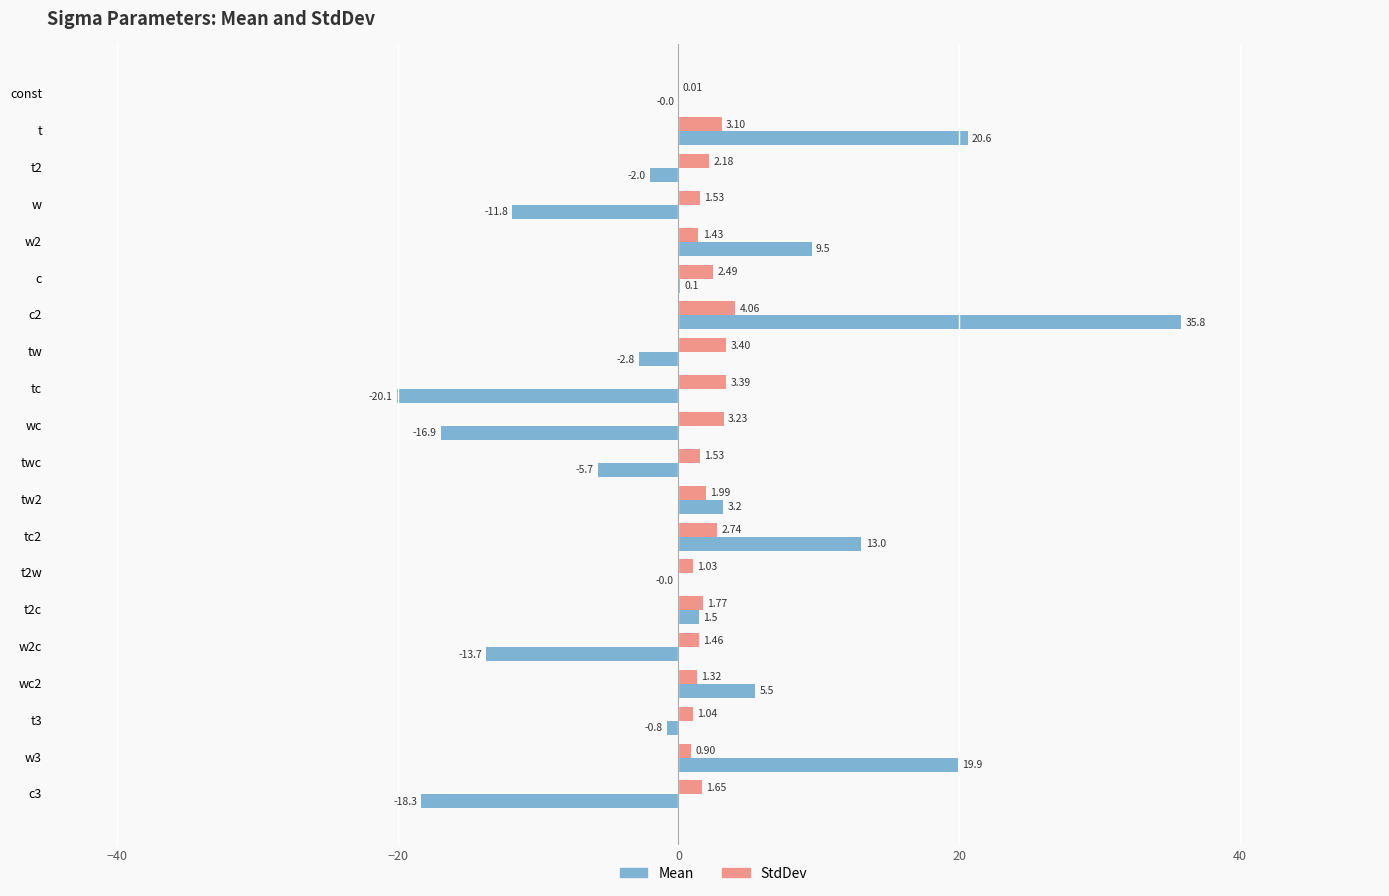

Between tw and twc, which series saw the biggest shift?

Mean